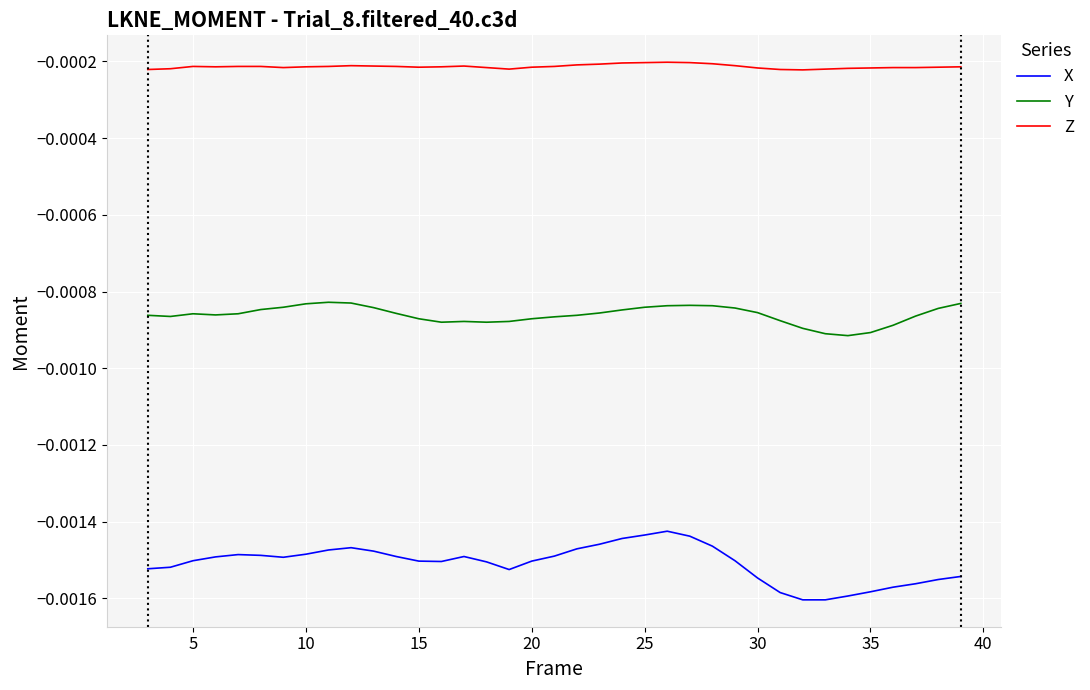

Which series has the largest total across all categories?

Z